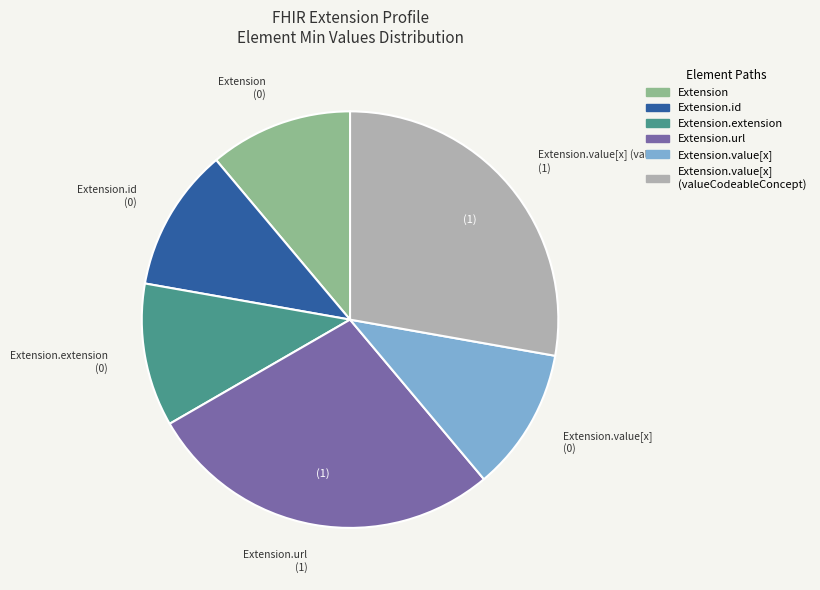

Is there any slice that represents more than half of the pie?

No